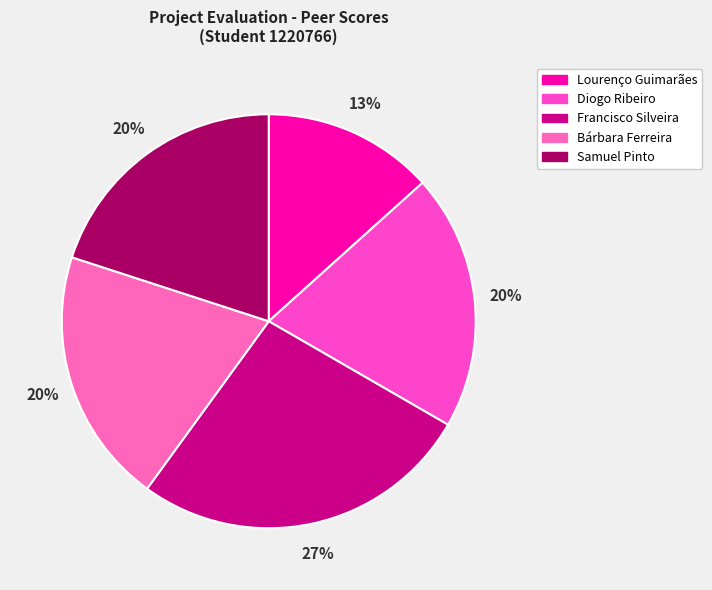

Count the number of slices in the pie.

5